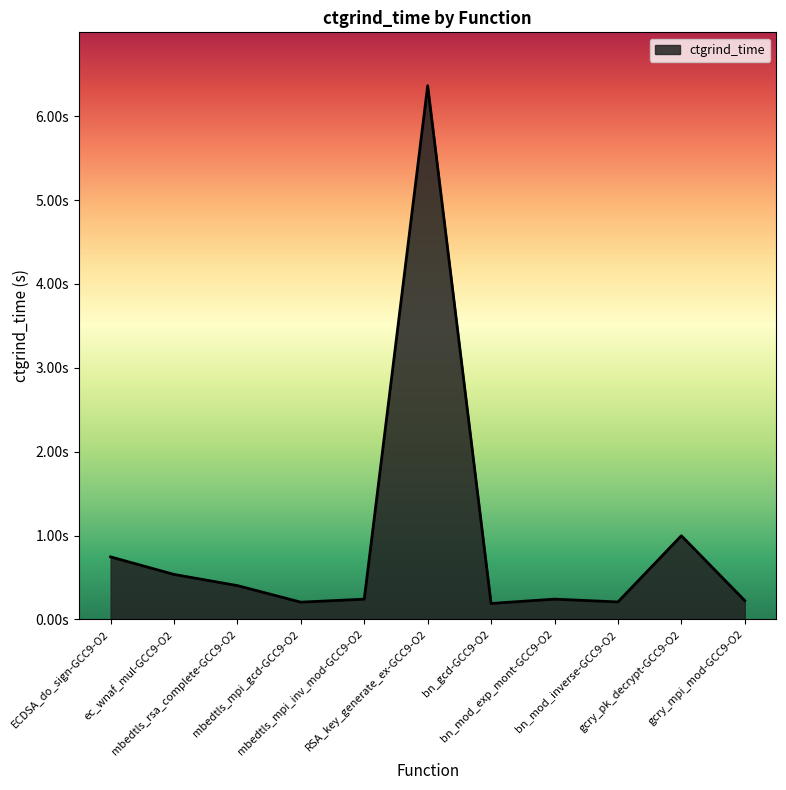

Reading right to left, what are all the values shown in this chart?

gcry_mpi_mod-GCC9-O2=0.2	gcry_pk_decrypt-GCC9-O2=1.0	bn_mod_inverse-GCC9-O2=0.2	bn_mod_exp_mont-GCC9-O2=0.2	bn_gcd-GCC9-O2=0.2	RSA_key_generate_ex-GCC9-O2=6.4	mbedtls_mpi_inv_mod-GCC9-O2=0.2	mbedtls_mpi_gcd-GCC9-O2=0.2	mbedtls_rsa_complete-GCC9-O2=0.4	ec_wnaf_mul-GCC9-O2=0.5	ECDSA_do_sign-GCC9-O2=0.7